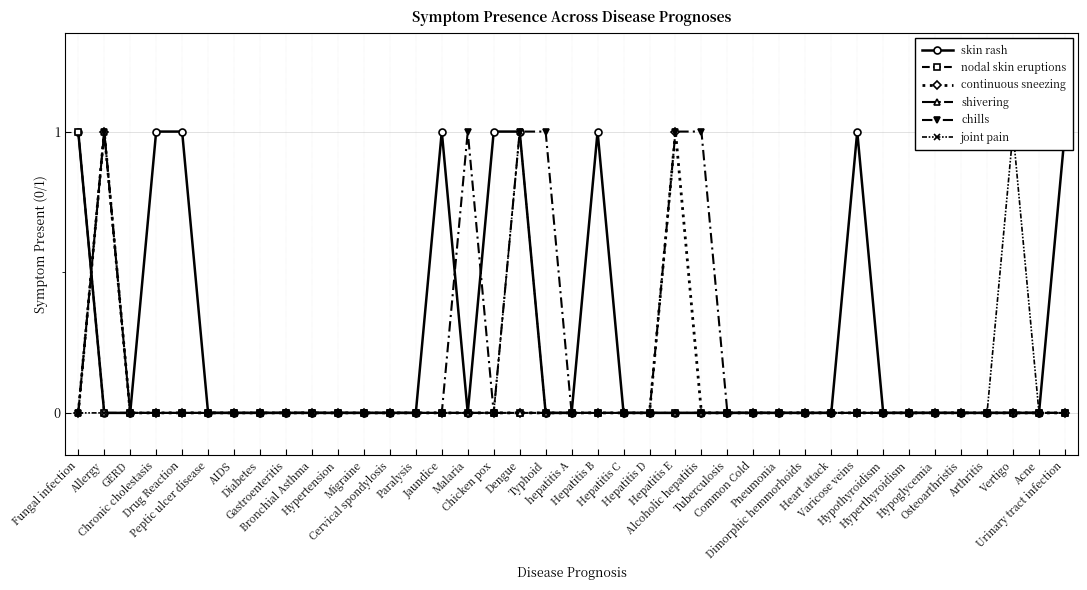

Which series has the widest spread of values?

skin rash